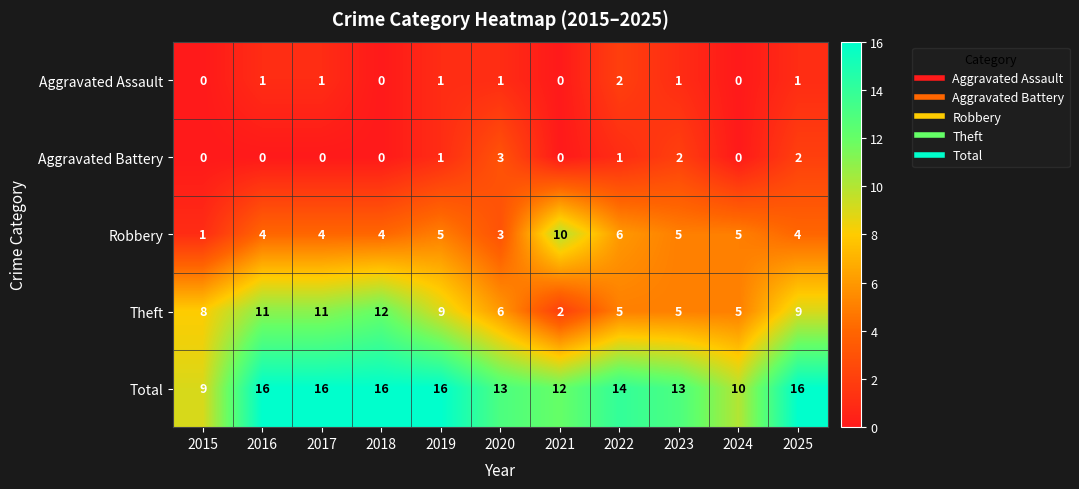

List the series in order of their peak value, highest first.

Total, Theft, Robbery, Aggravated Battery, Aggravated Assault